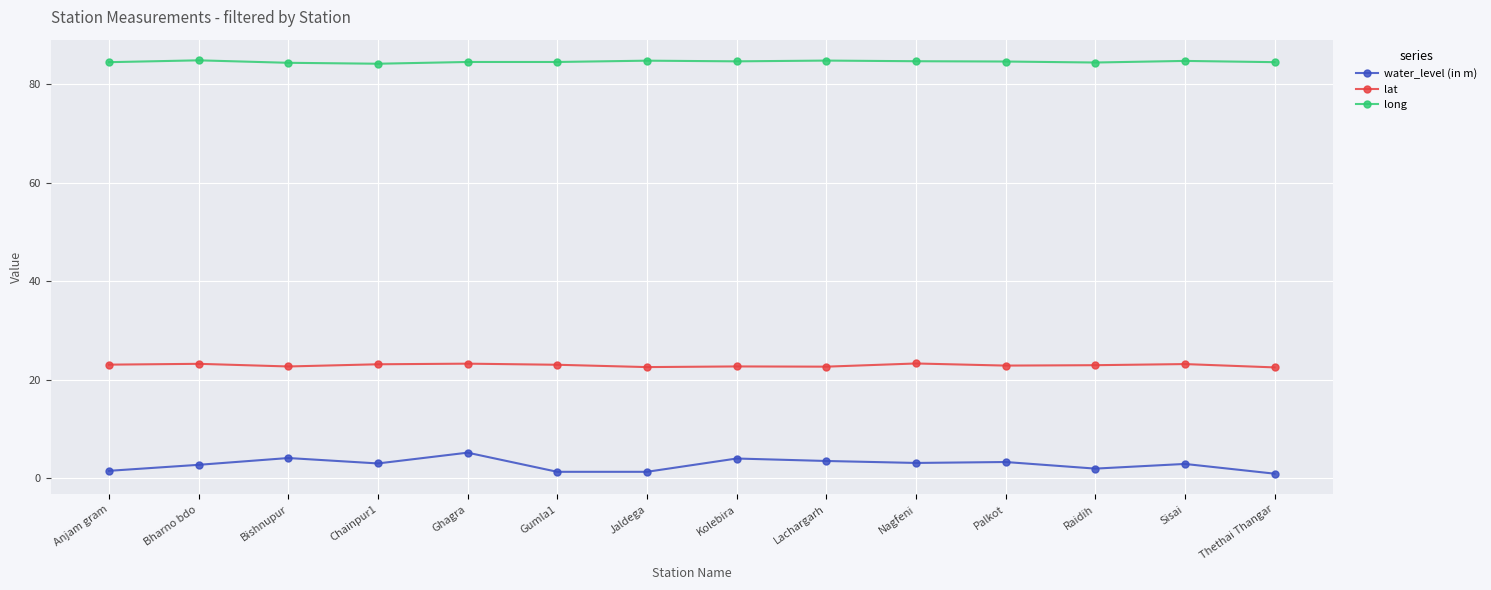

What is the difference between the maximum and minimum values in the lat series?

0.8